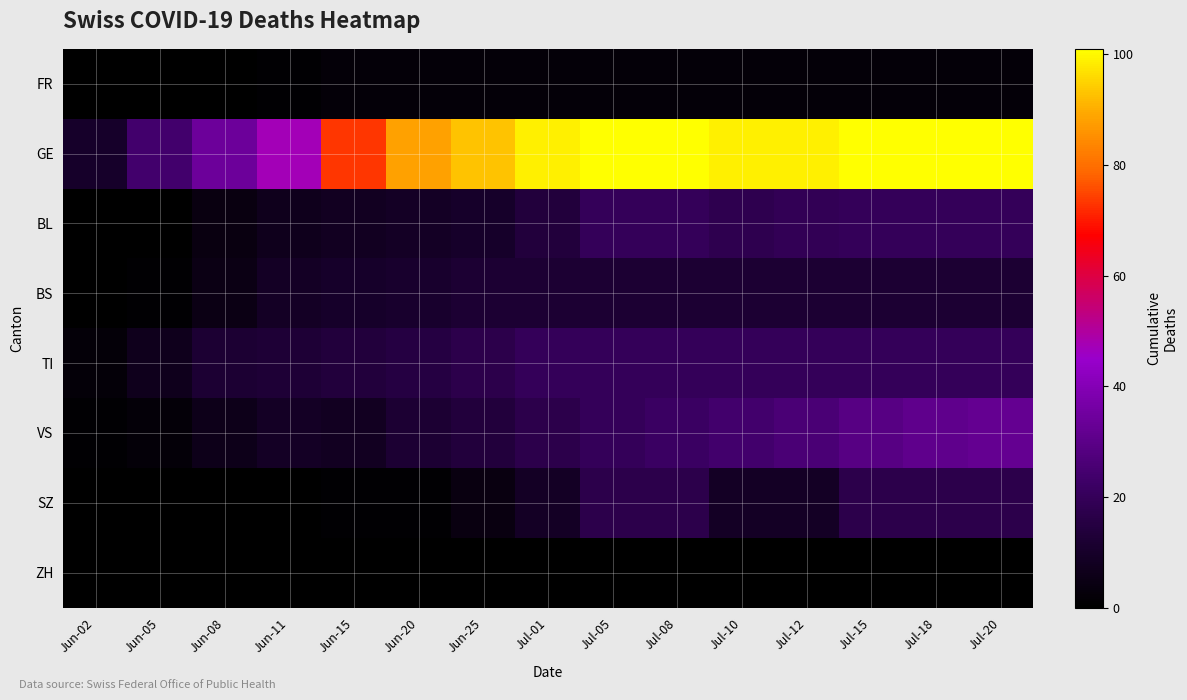

List the series in order of their peak value, lowest first.

ZH, FR, BS, SZ, BL, TI, VS, GE